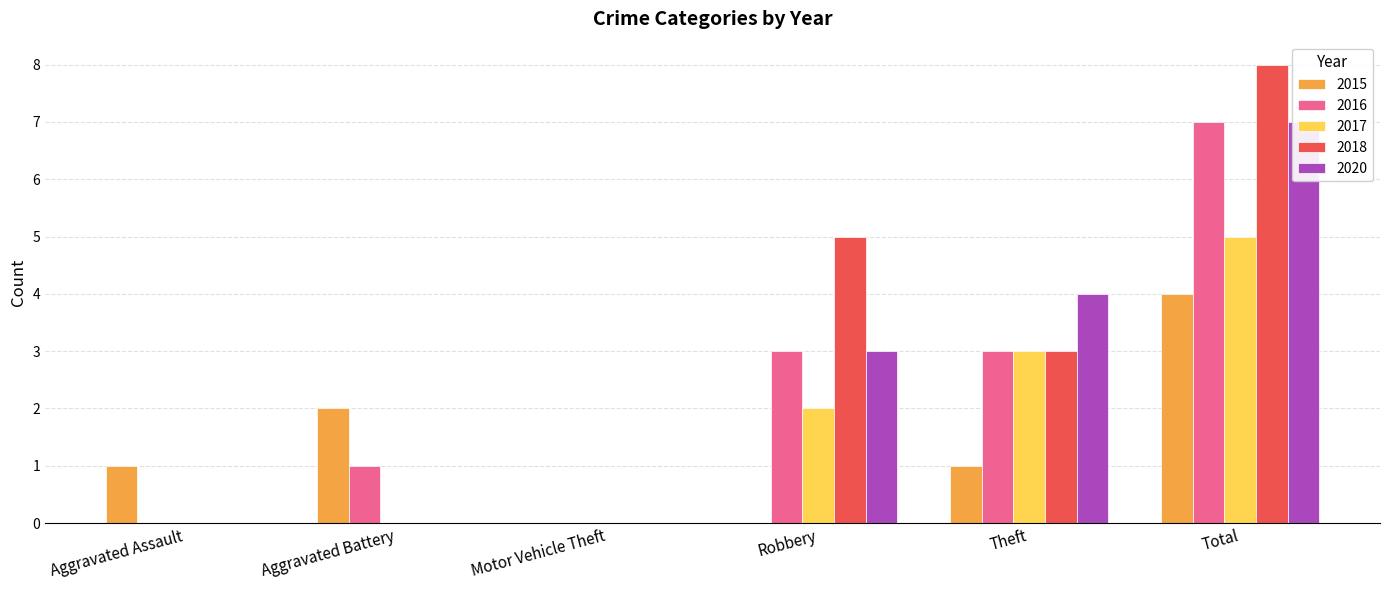

Reading left to right, extract all data points from this chart.

2015: Aggravated Assault=1	Aggravated Battery=2	Motor Vehicle Theft=0	Robbery=0	Theft=1	Total=4
2016: Aggravated Assault=0	Aggravated Battery=1	Motor Vehicle Theft=0	Robbery=3	Theft=3	Total=7
2017: Aggravated Assault=0	Aggravated Battery=0	Motor Vehicle Theft=0	Robbery=2	Theft=3	Total=5
2018: Aggravated Assault=0	Aggravated Battery=0	Motor Vehicle Theft=0	Robbery=5	Theft=3	Total=8
2020: Aggravated Assault=0	Aggravated Battery=0	Motor Vehicle Theft=0	Robbery=3	Theft=4	Total=7